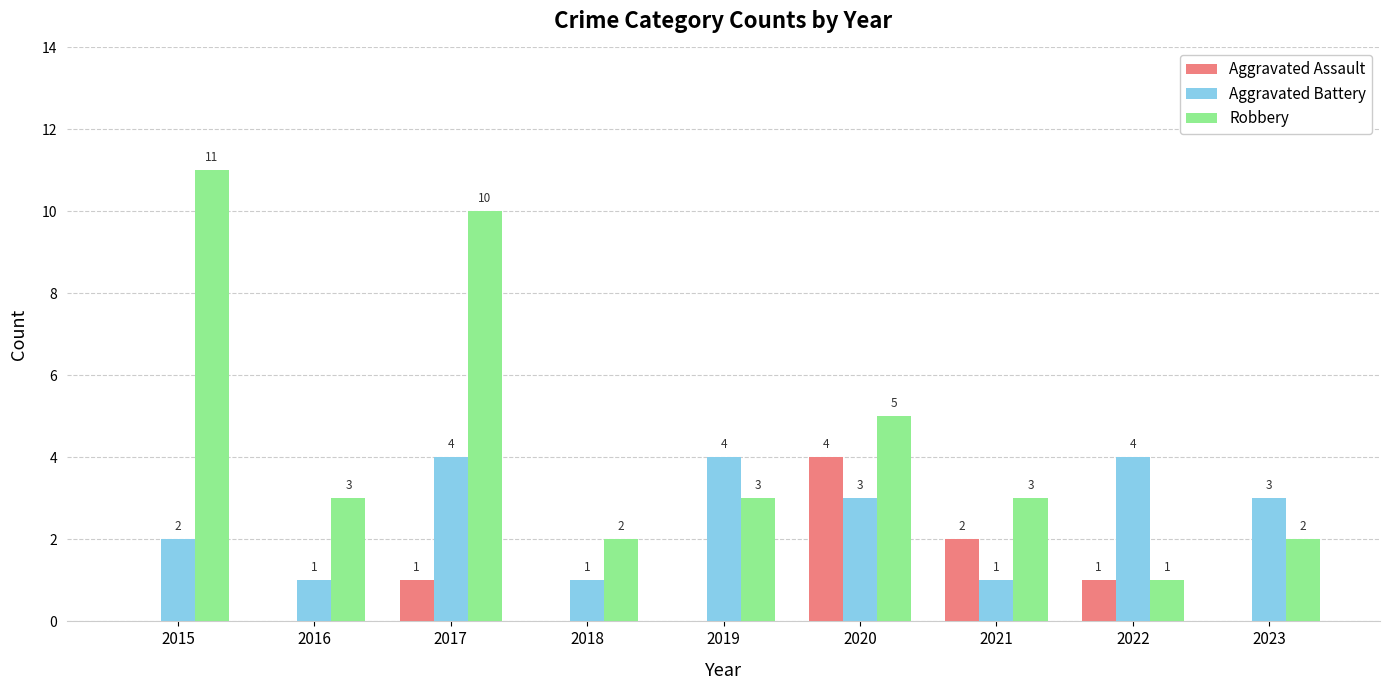

What is the sum of the Robbery values at 2023 and 2016?

5